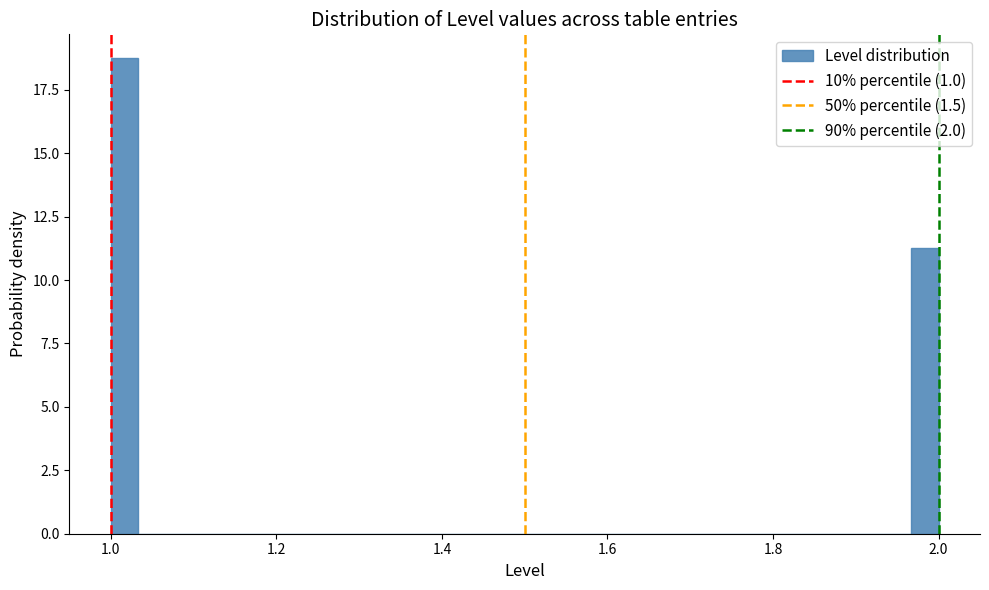

Read against the x-axis, roughly where is the centre of the tallest bar?

1.02